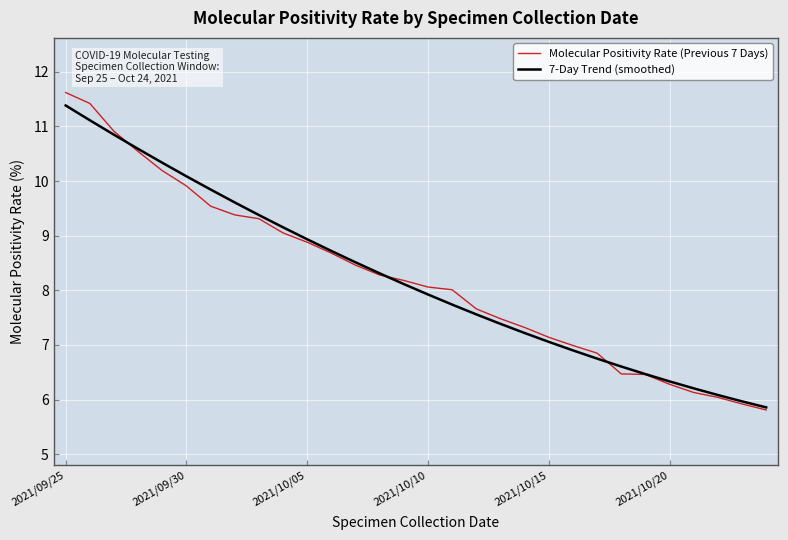

Which series has the widest spread of values?

Molecular Positivity Rate (Previous 7 Days)